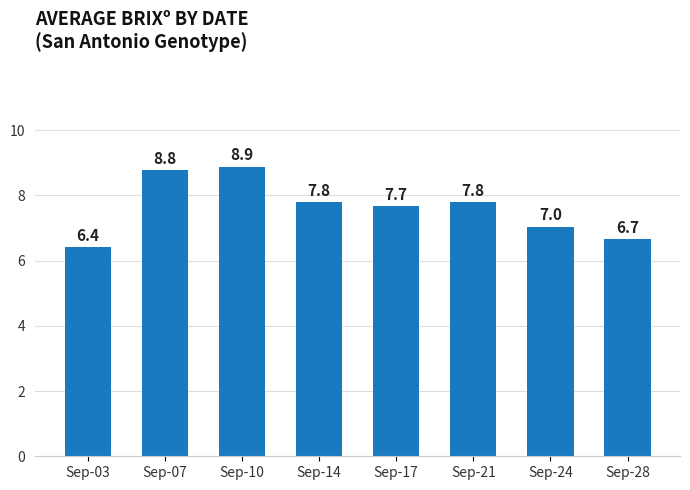

What is the average value?

7.6